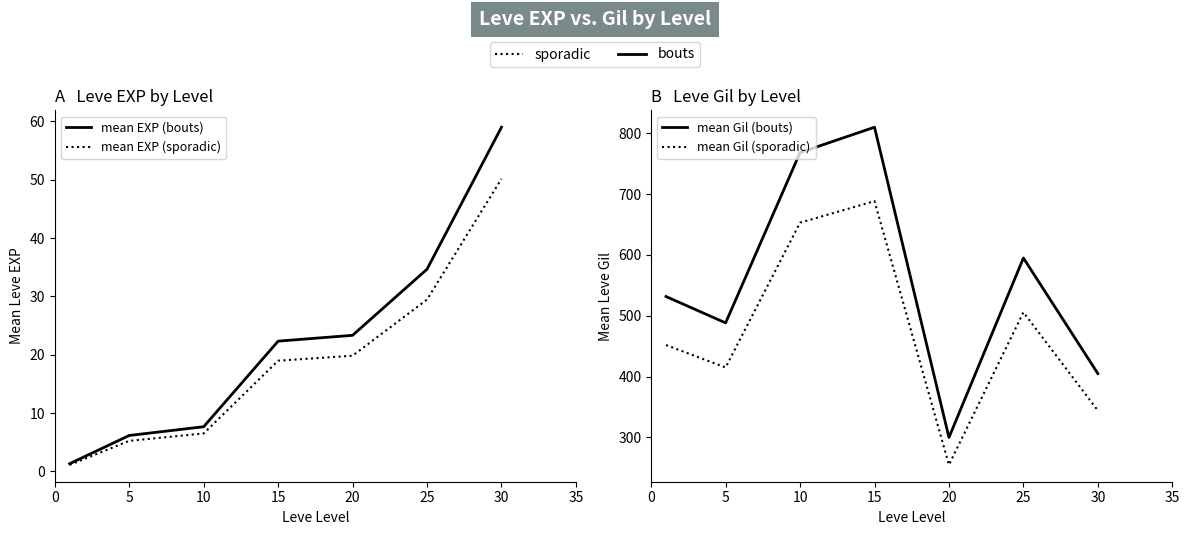

Does the chart have visible grid lines?

No